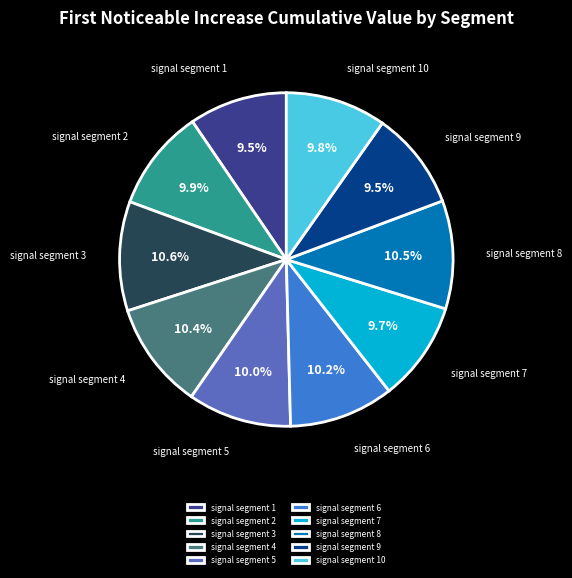

Is there a majority slice in this chart?

No